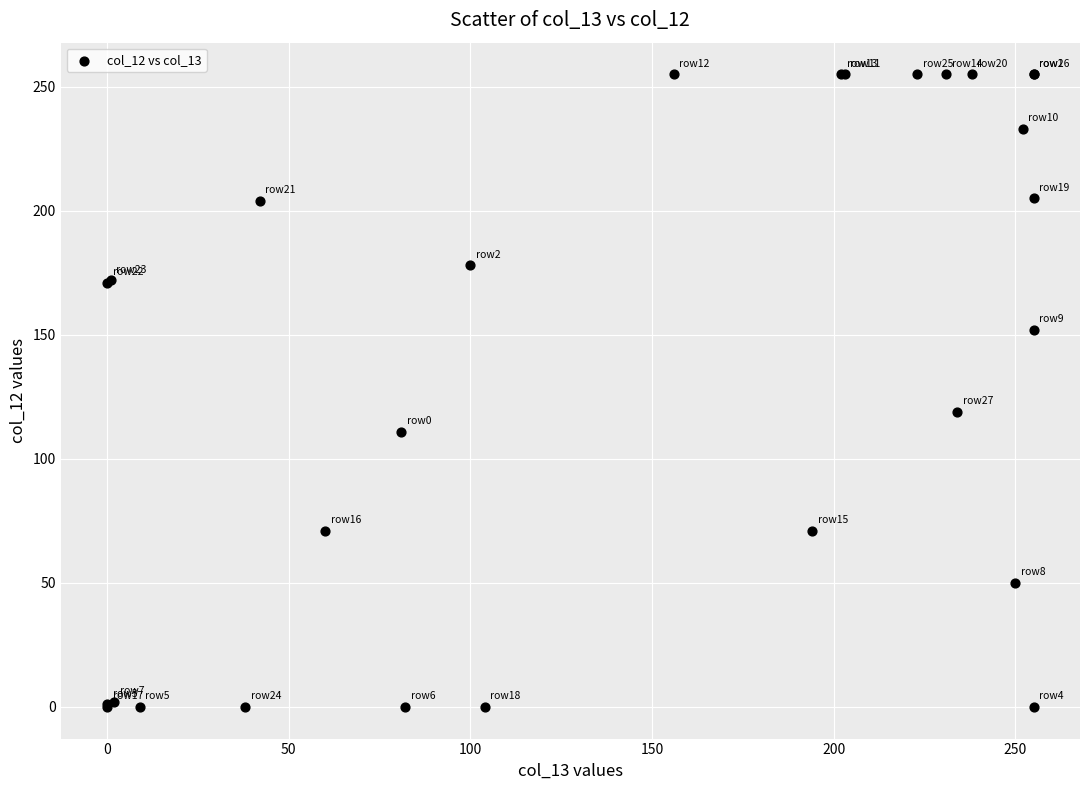

What Y value in the scatter plot is closest to 127?

119